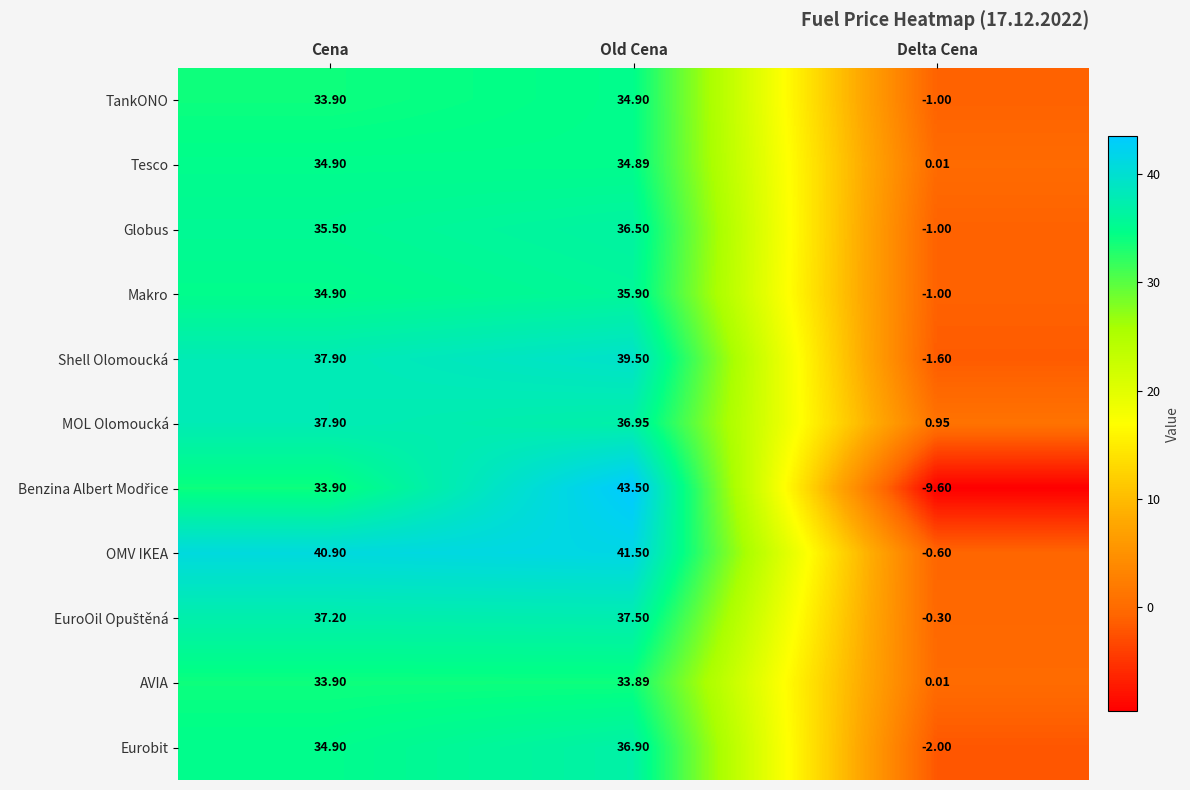

At which category does the chart reach its peak across all series?

Old Cena